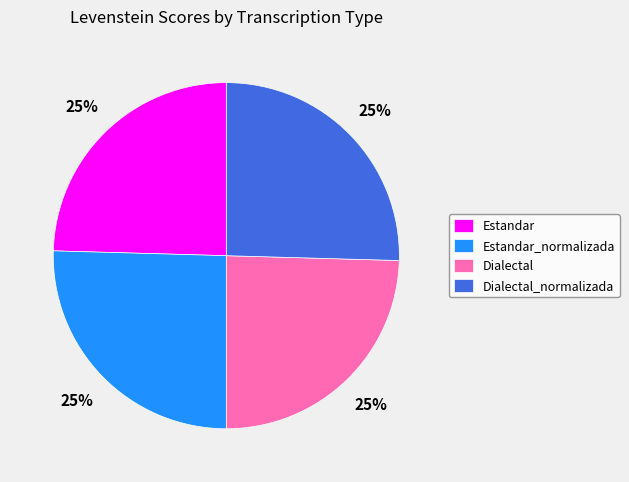

How many slices are in this pie chart?

4